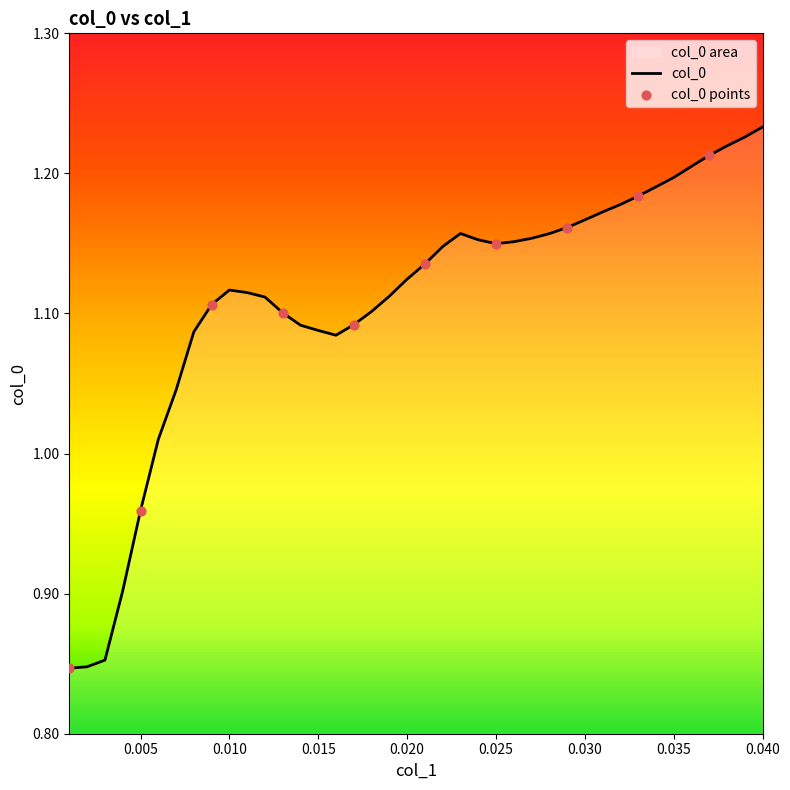

Approximately how many times larger is the value at 0.017 compared to 0.022?

1.0